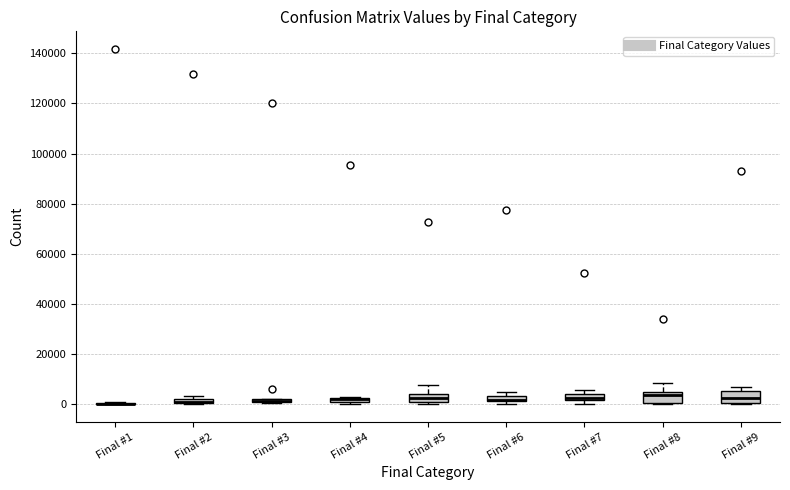

Where is the upper edge of the box for Final #2 on the y-axis? The values are not printed on the chart, so give them approximately, as read against the axis.

2000